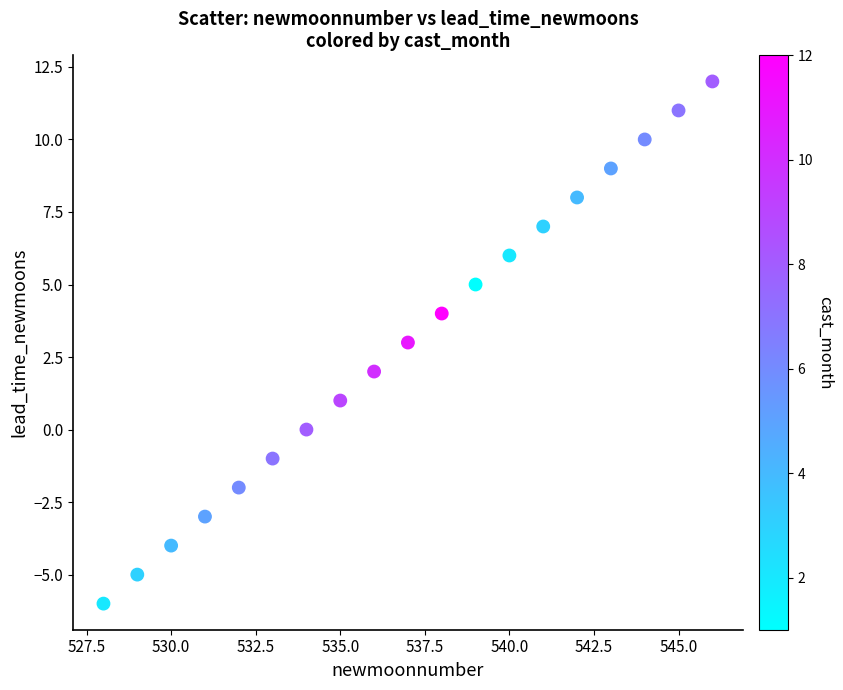

What is the range of Y values (max minus min)?

18